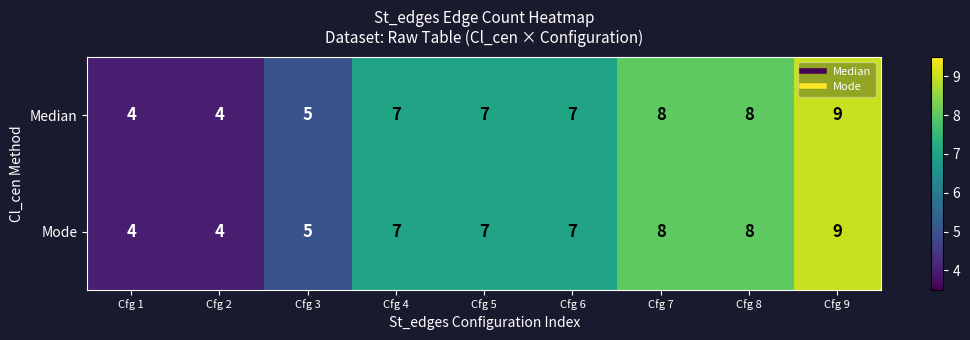

Which category has the highest value in the Median series?

Cfg 9